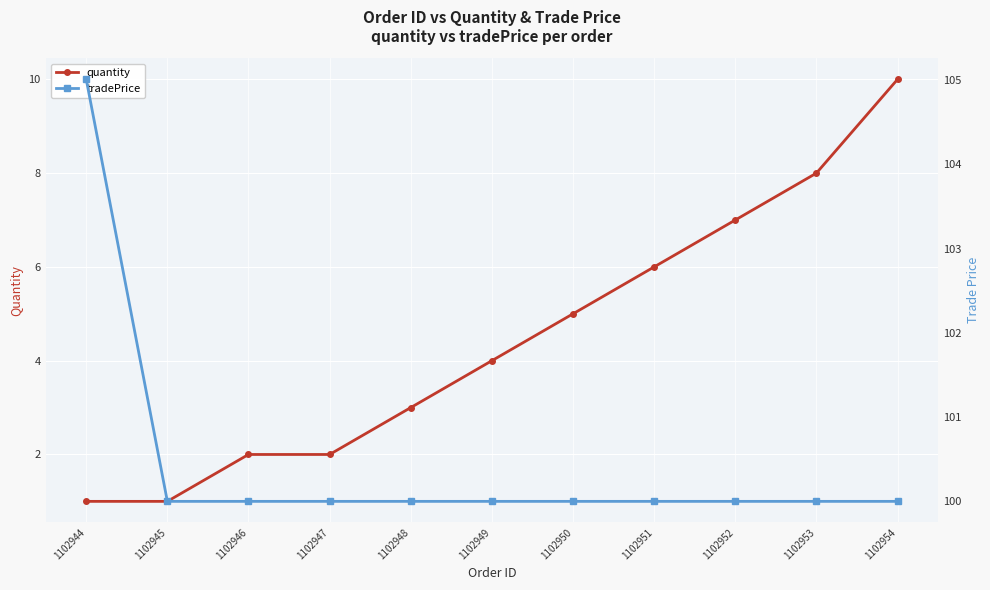

Is this an area chart (filled region under the line)?

No